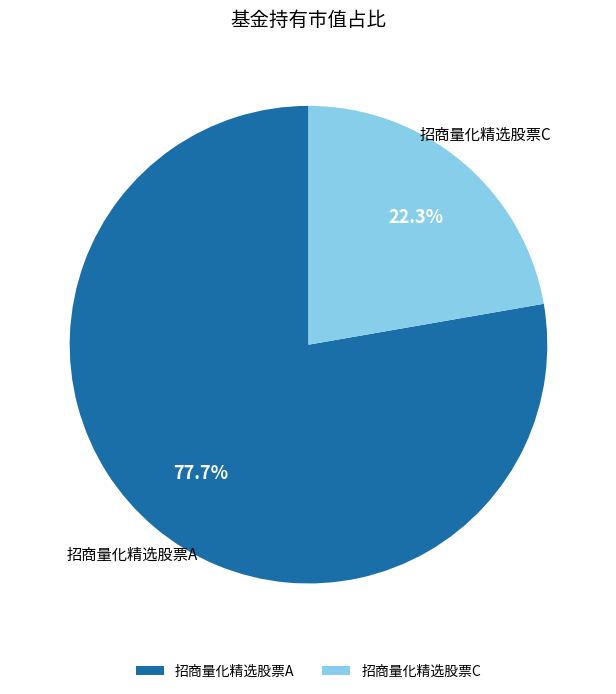

To the nearest percent, what is the difference between the largest and smallest slice percentages?

55%